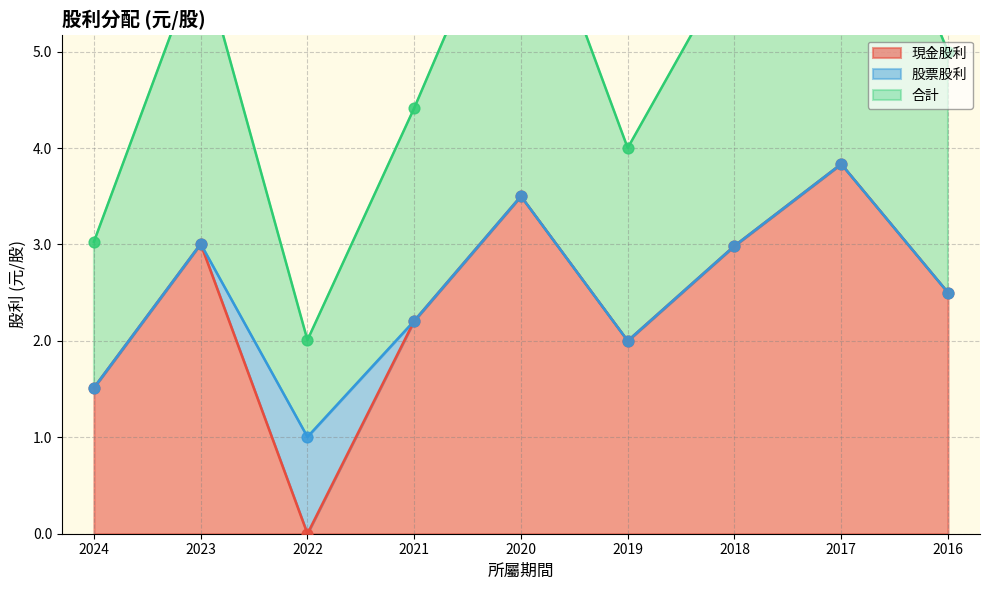

At which label does 現金股利 reach its peak?

2017